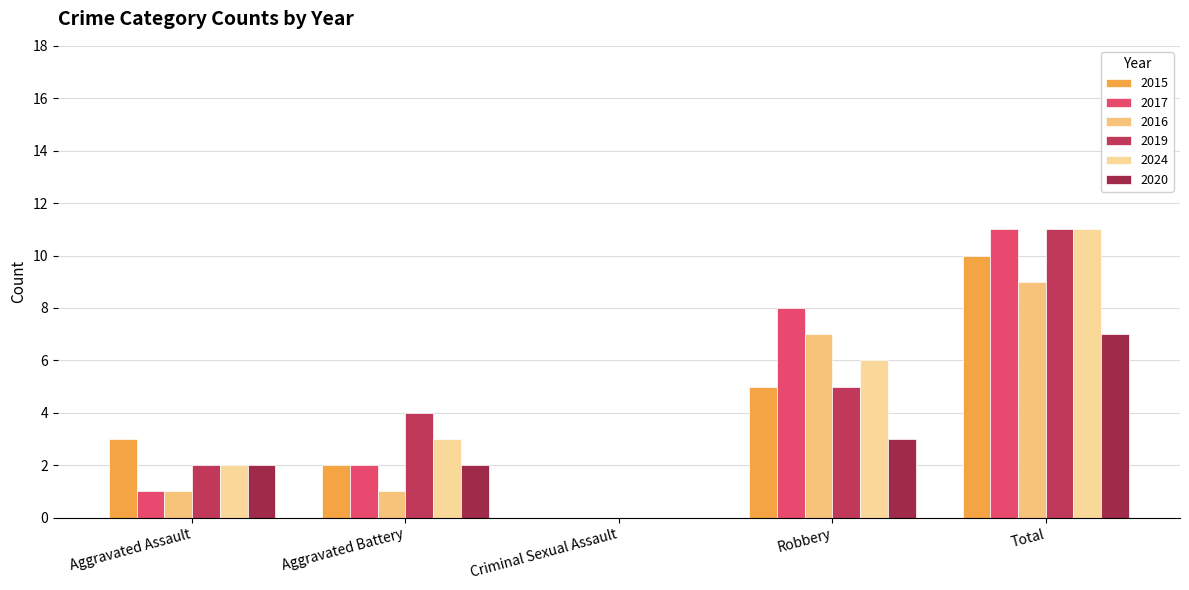

Read the 2017 value at Robbery, to the nearest 10.

10